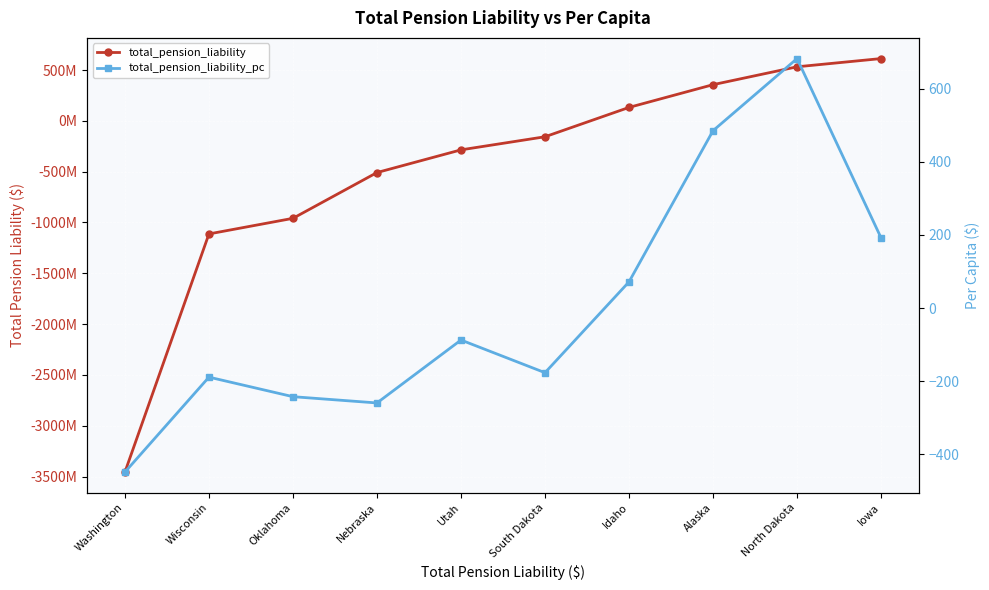

How many distinct data groups are displayed?

2